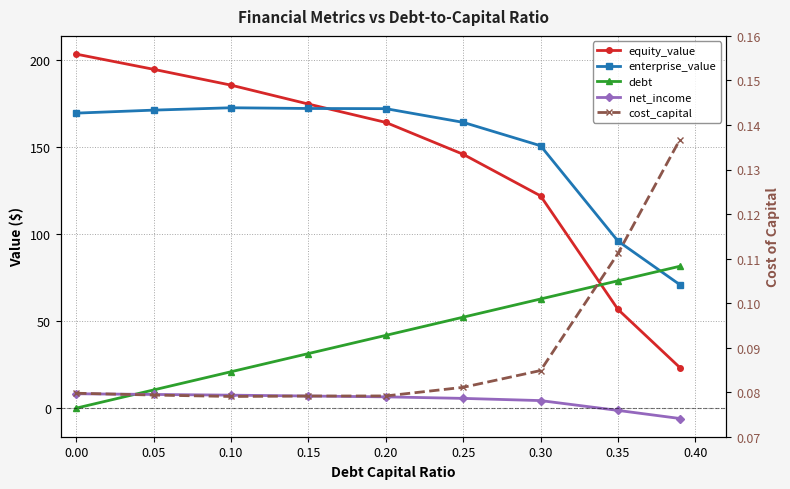

How many positive values does the net_income series have?

7